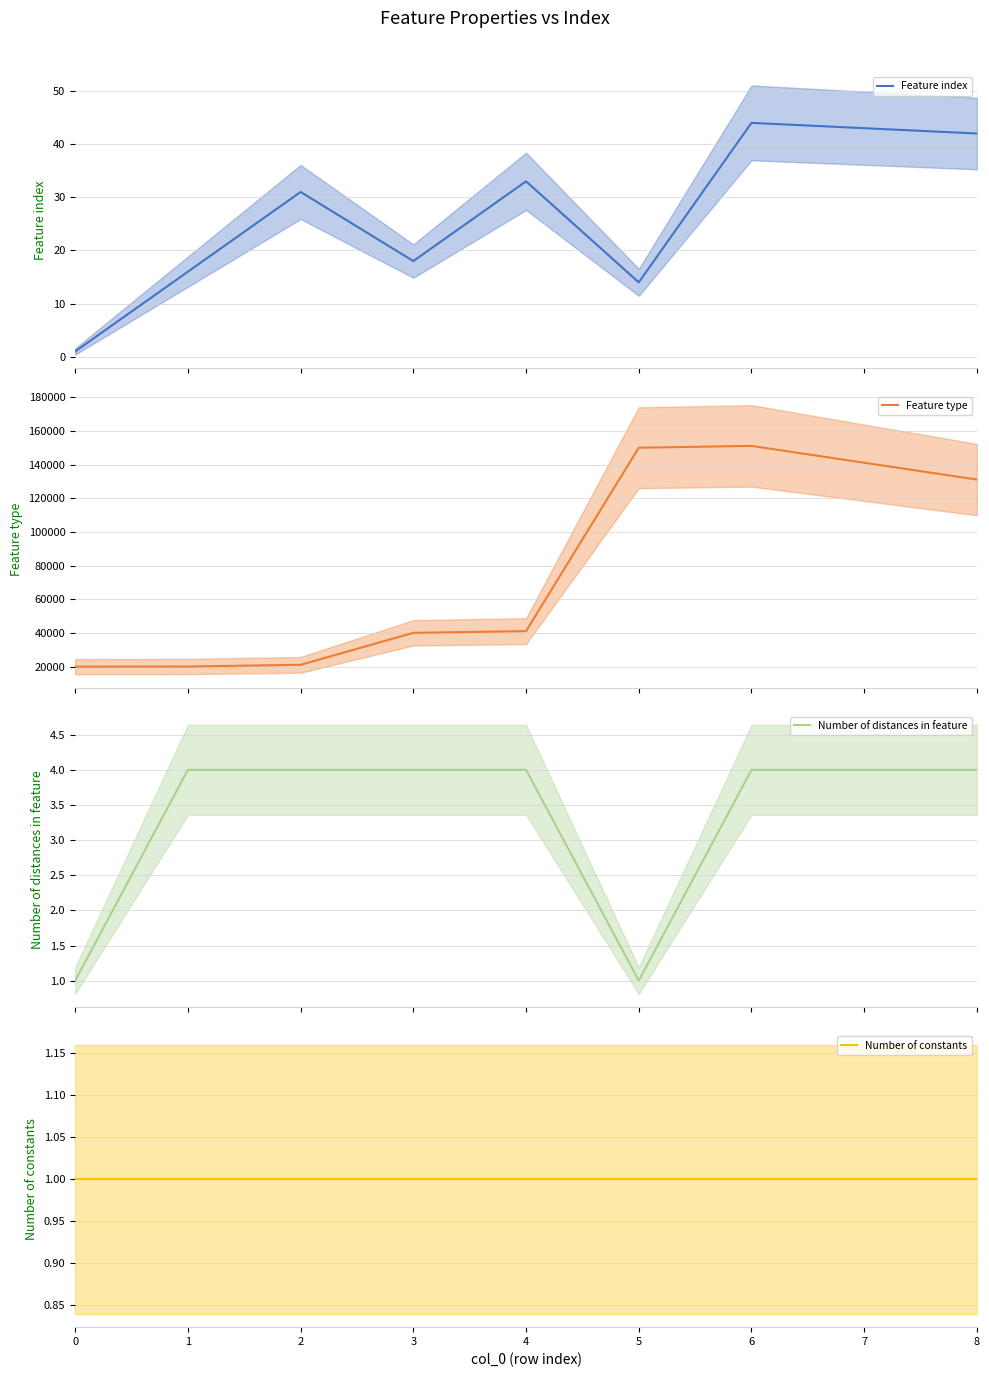

True or false: Number of constants and Feature index intersect in this chart.

False